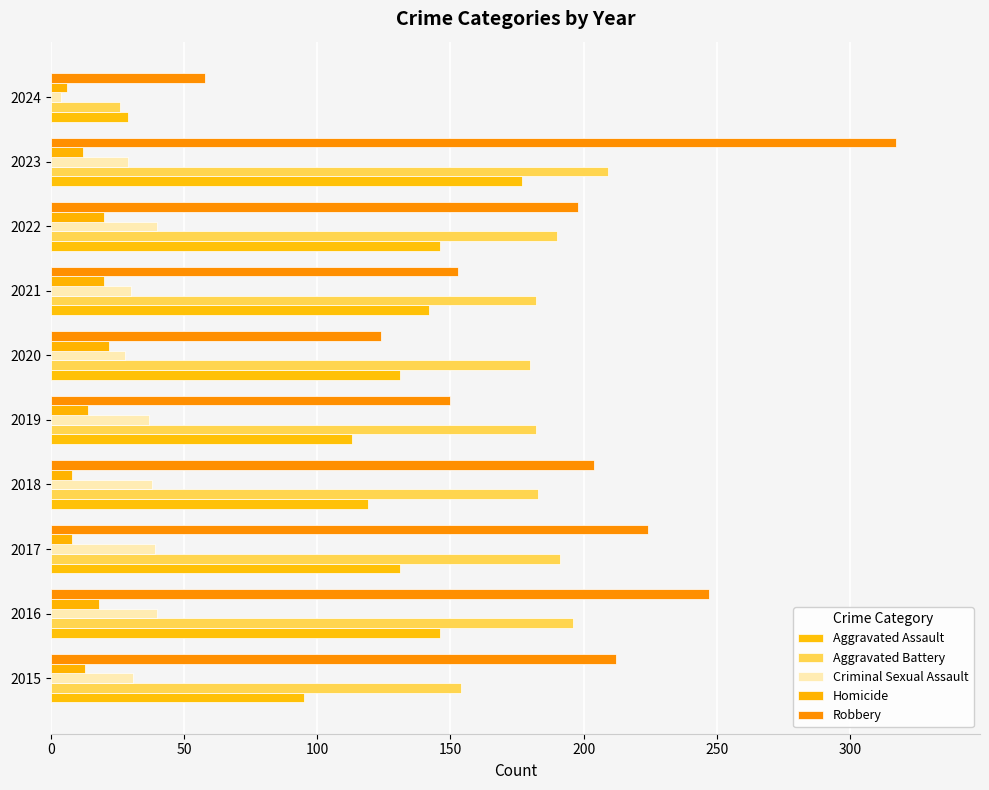

How many categories are shown in the chart?

10